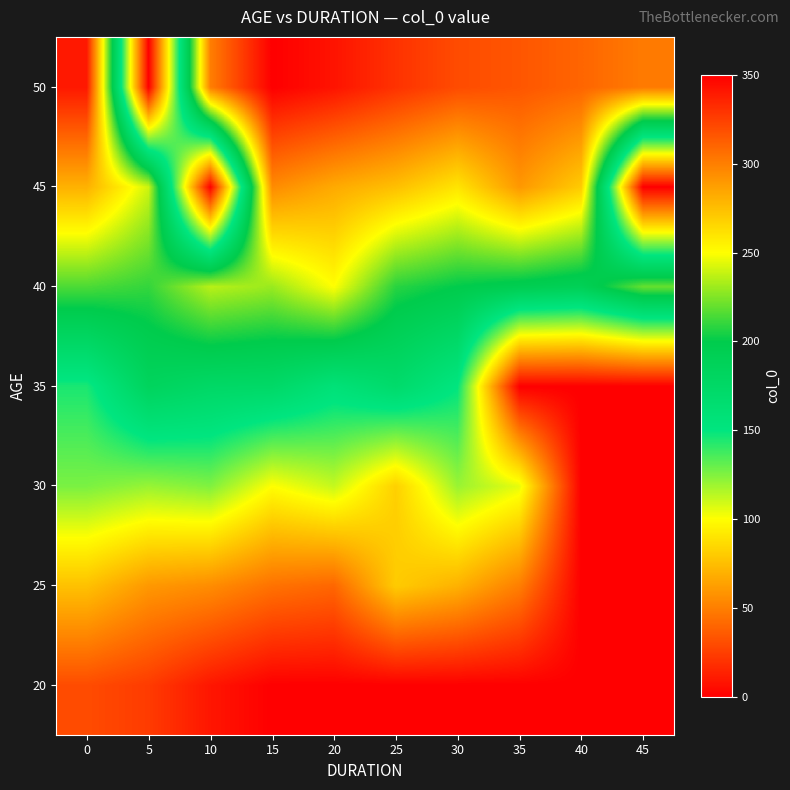

How many distinct data groups are displayed?

7